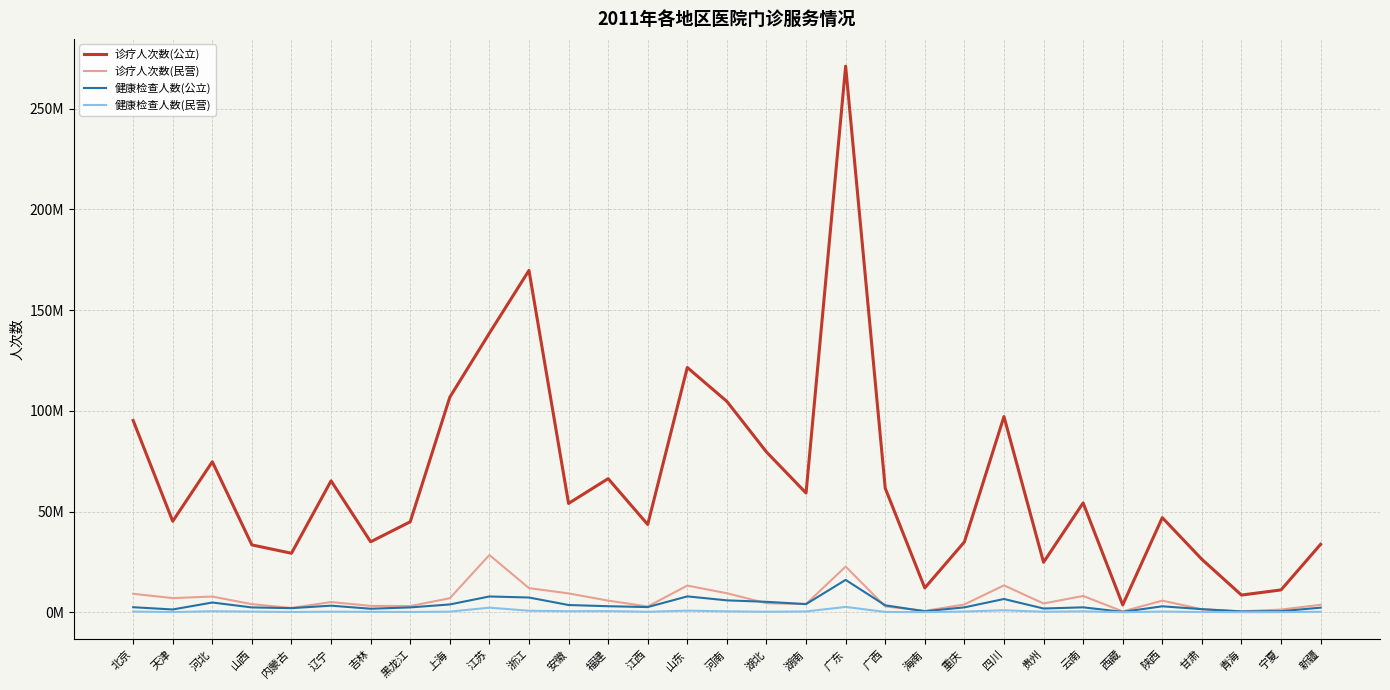

Between 天津 and 山东, which is larger?

山东